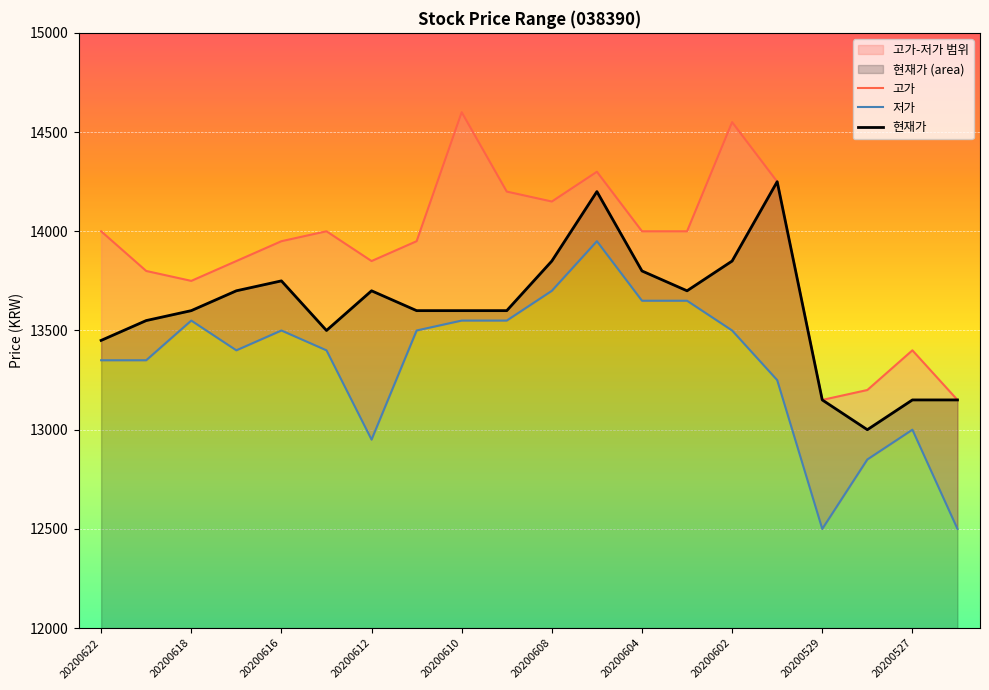

What is the smallest value displayed?

12500